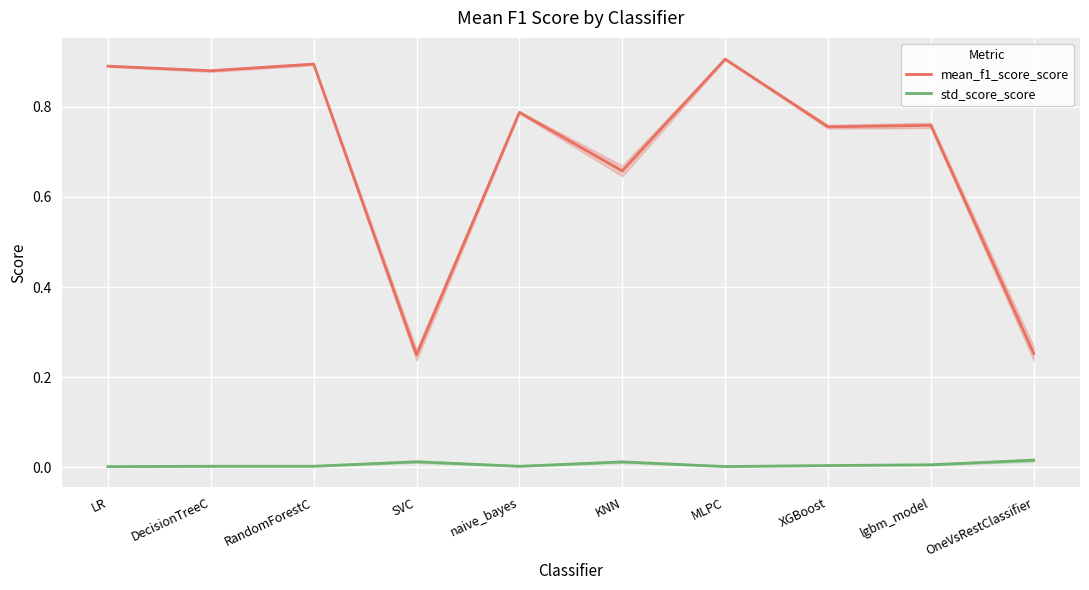

Is the value of std_score_score at MLPC greater than the value of mean_f1_score_score at SVC?

No